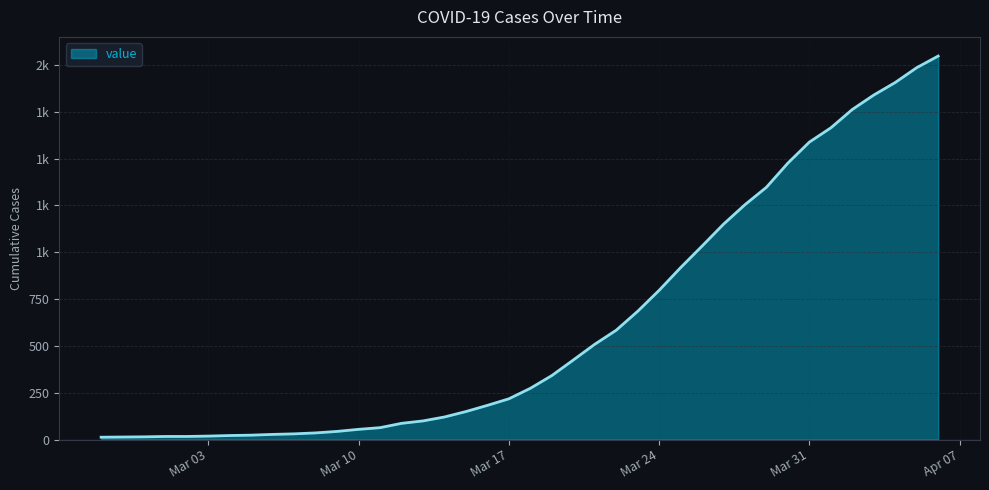

At which label does the data first exceed 274?

2020-03-19